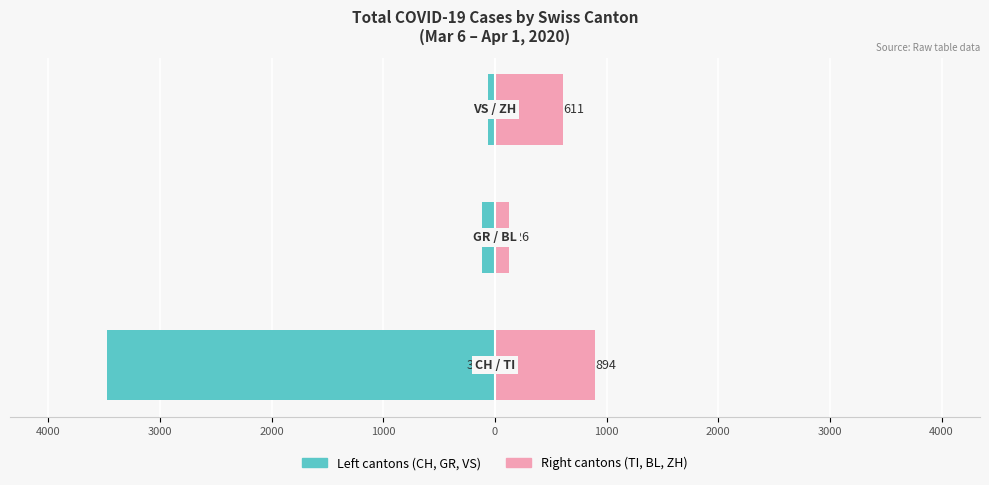

Reading left to right, transcribe all the data shown in this chart.

Left cantons (CH, GR, VS): 5000=-3475	4000=-118	3000=-60
Right cantons (TI, BL, ZH): 5000=894	4000=126	3000=611